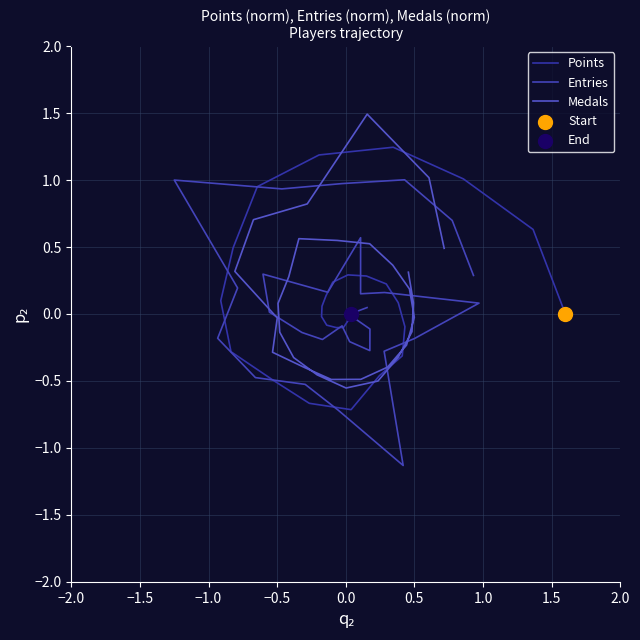

At how many categories does at least one series exceed 0?

18